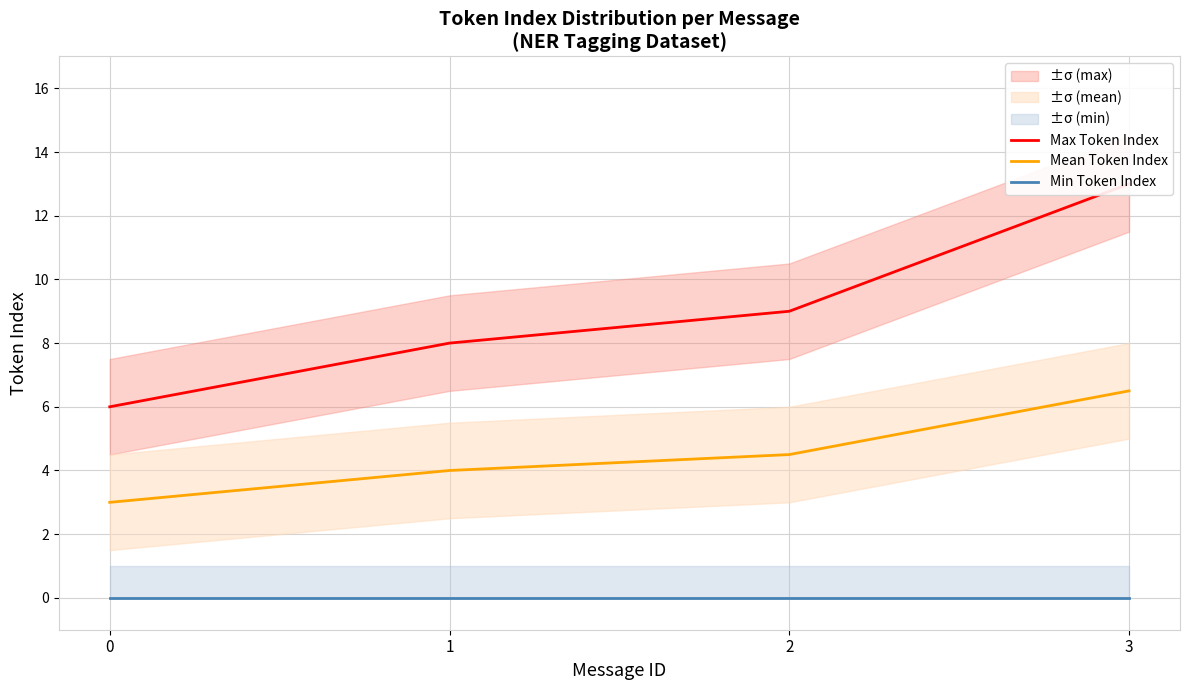

The value of Max Token Index at 1 is 8.0. True or false?

True